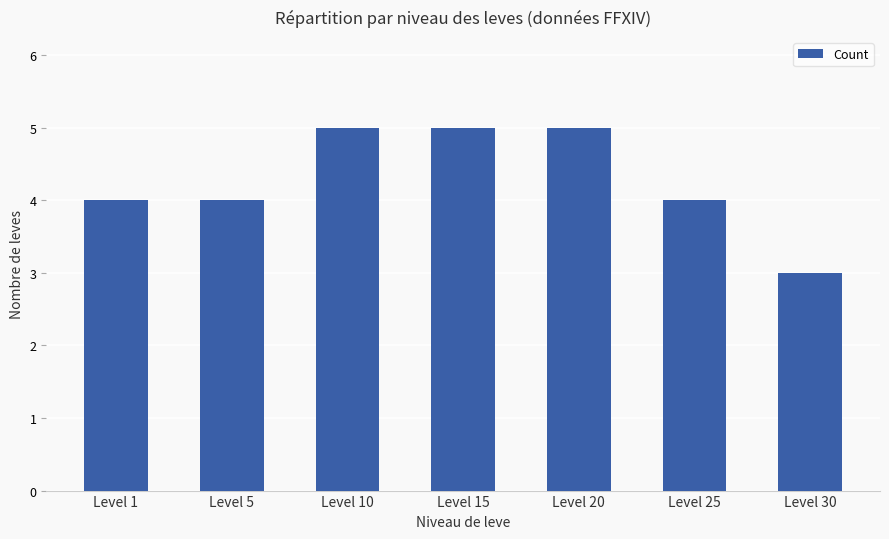

Reading right to left, list all the values displayed in this chart.

Level 30=3	Level 25=4	Level 20=5	Level 15=5	Level 10=5	Level 5=4	Level 1=4